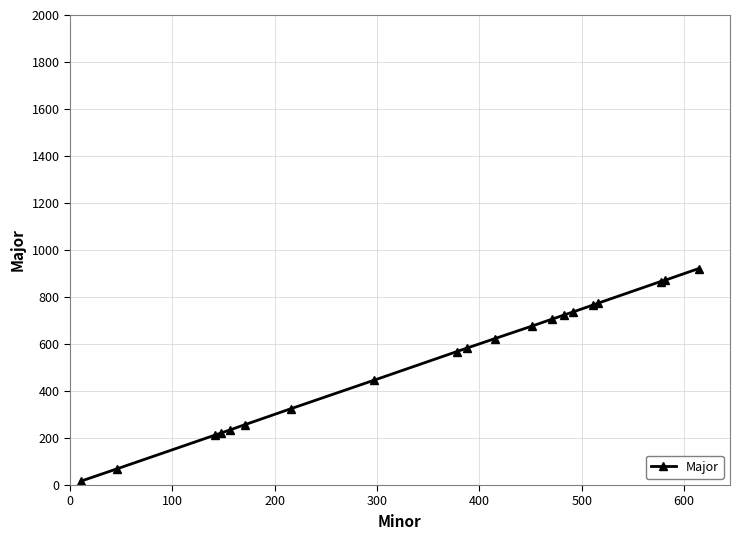

What is the sum of all values?

10597